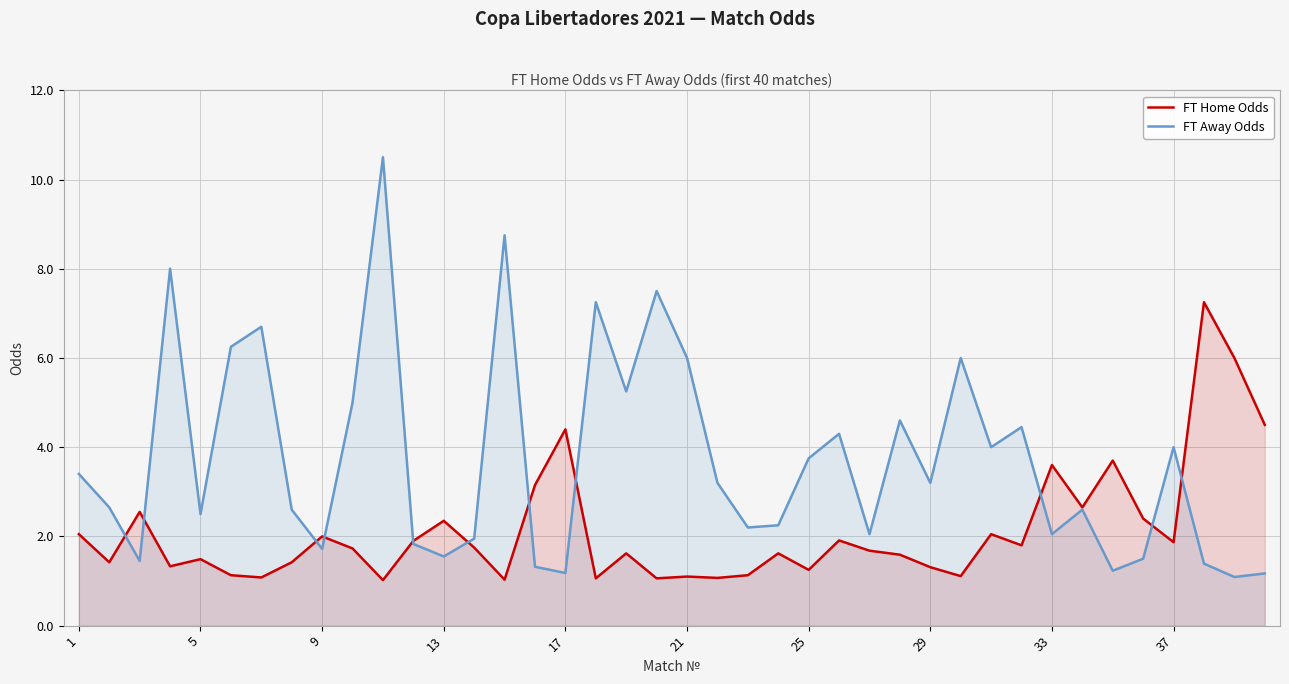

Is it true that FT Away Odds equals 4.9 at 1?

False